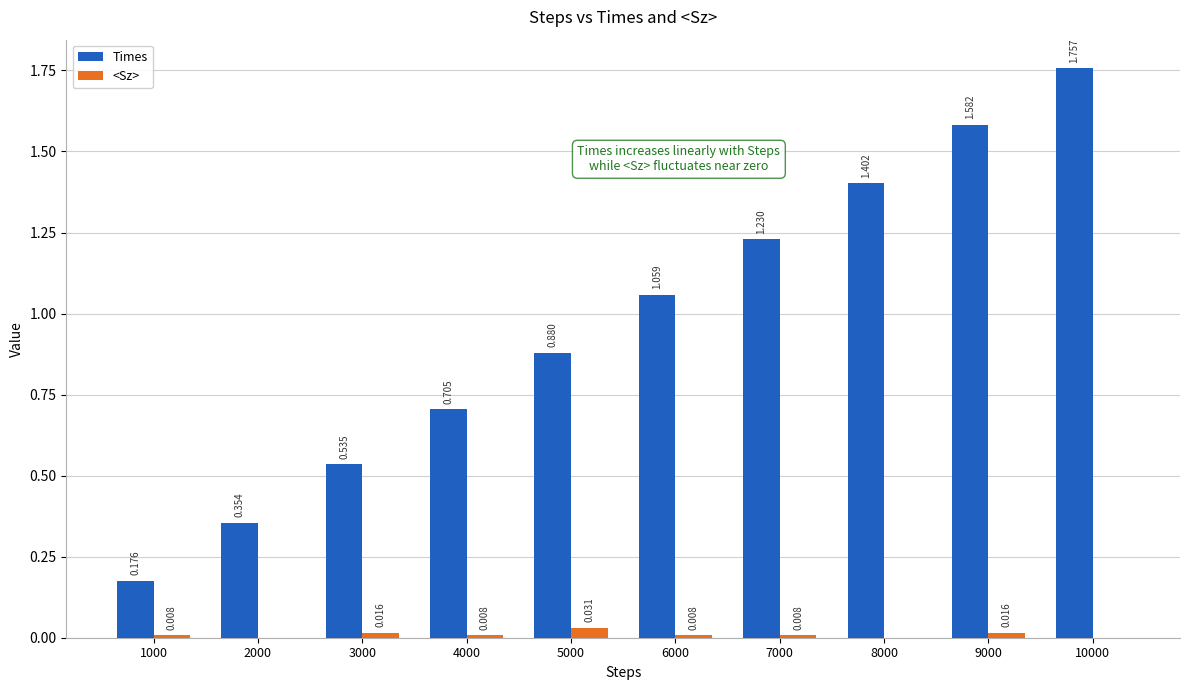

What is the average value of the Times series?

1.0